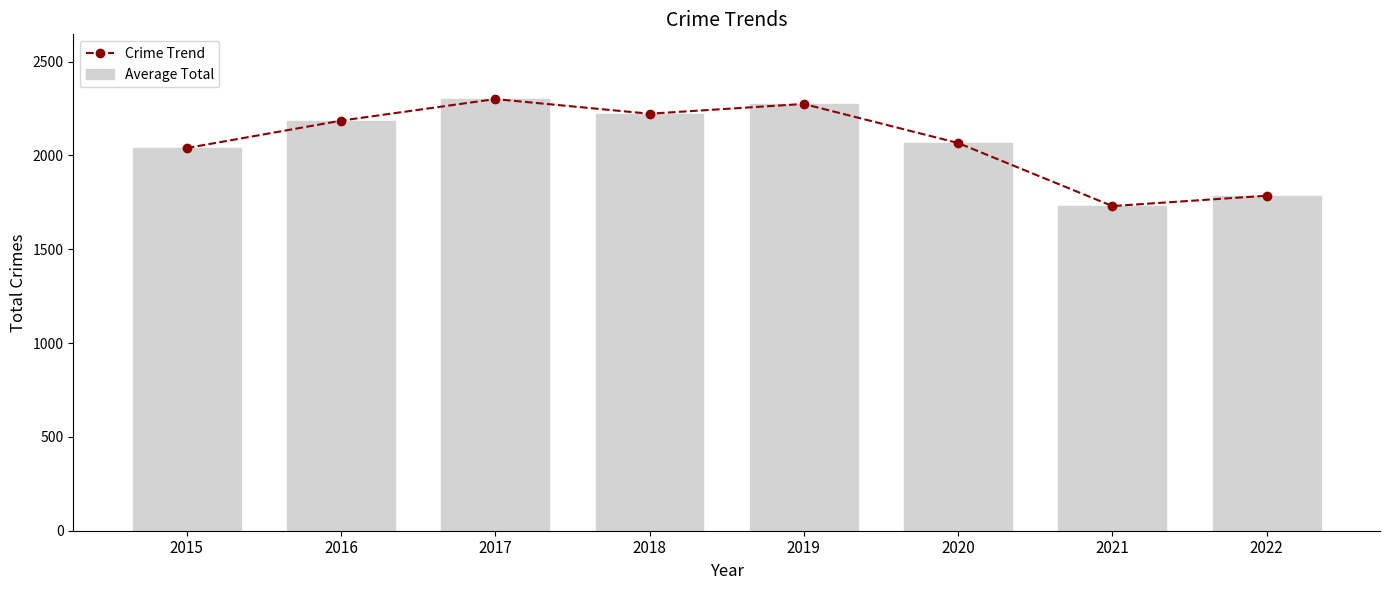

Reading left to right, extract all data points from this chart.

Crime Trend: 2039	2185	2300	2222	2274	2066	1730	1785
Average Total: 2039	2185	2300	2222	2274	2066	1730	1785